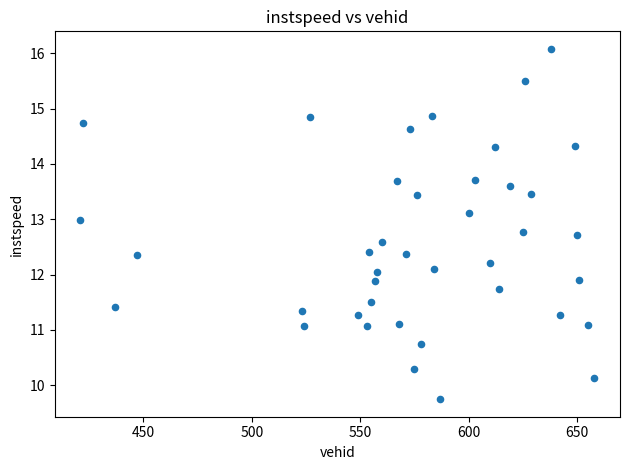

What is the range of Y values (max minus min)?

6.3